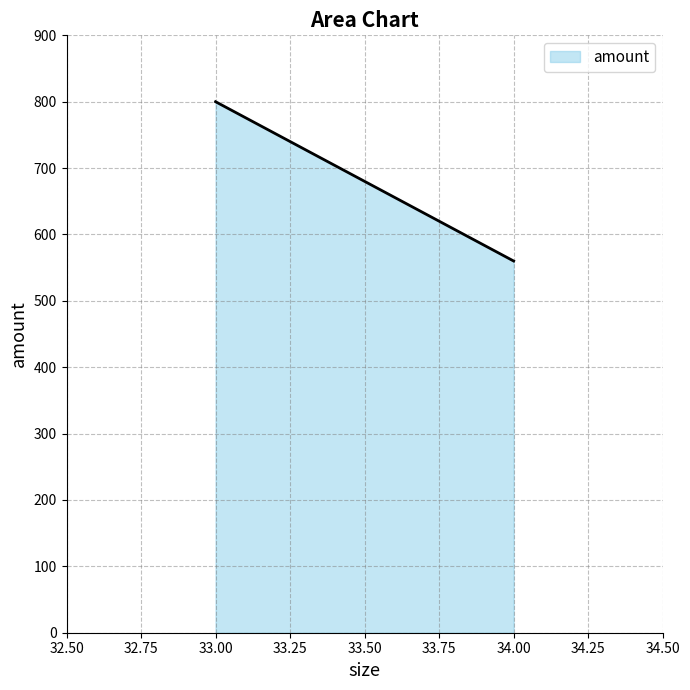

True or false: the data shows 167 at 33.

False